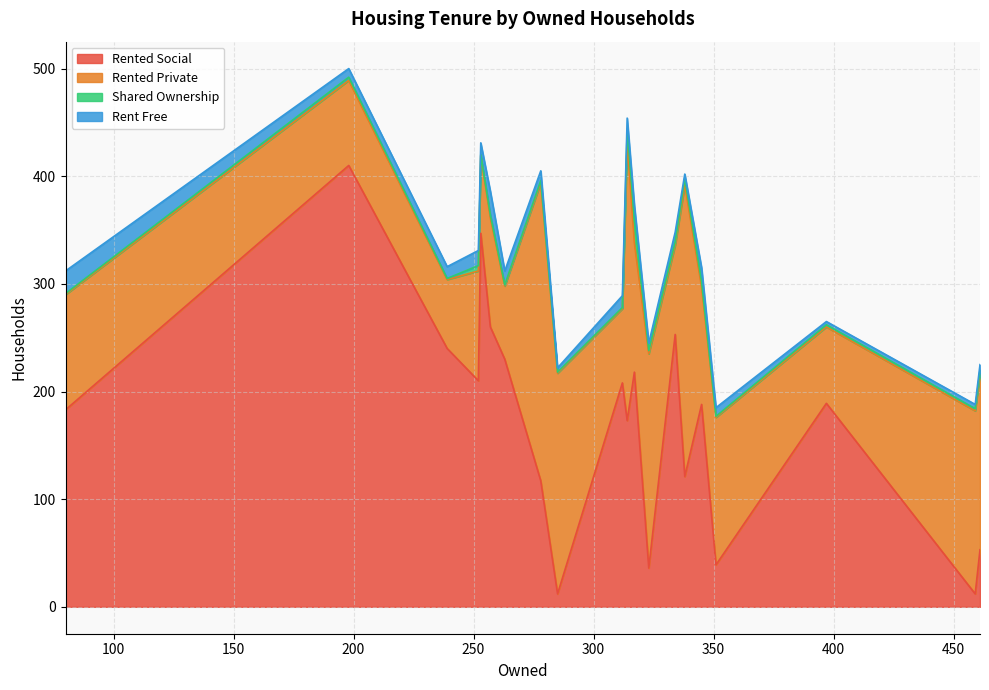

How many lines are shown in the chart?

4